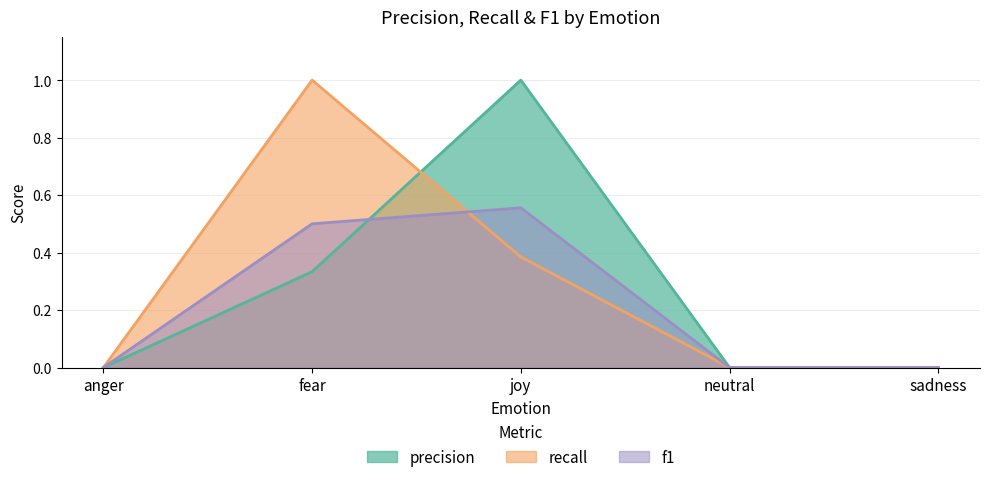

Rank the series by their maximum value, from highest to lowest.

precision, recall, f1